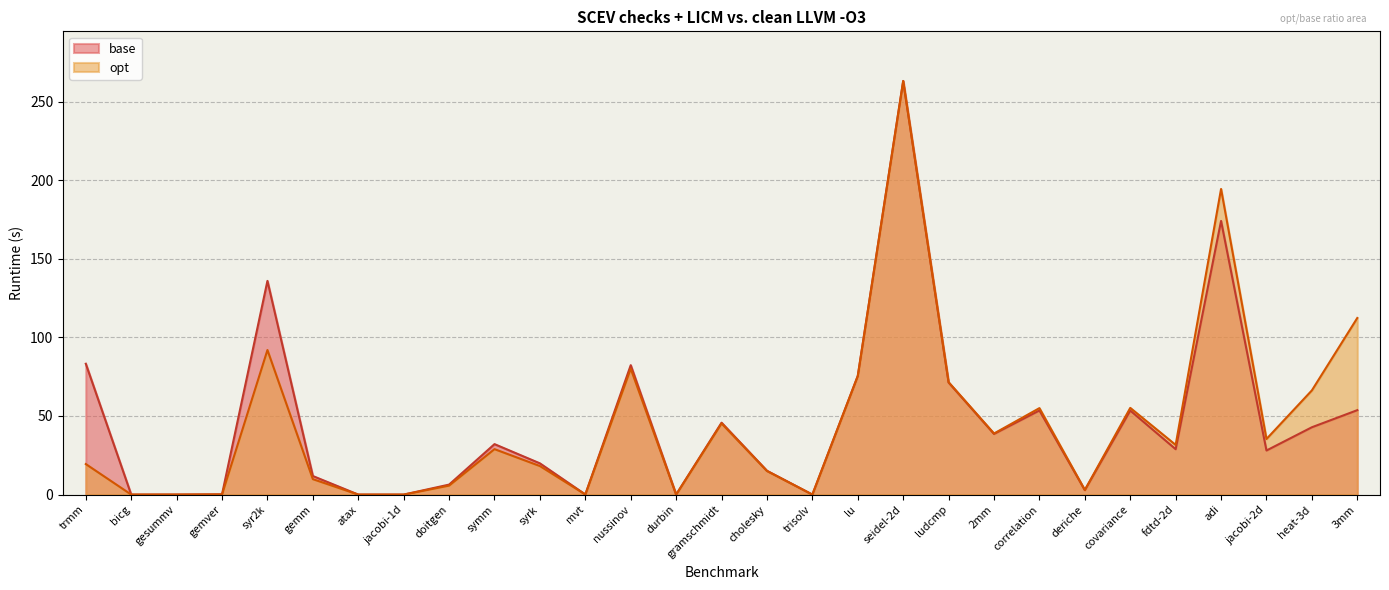

What is the label of the 13th point from the right?

trisolv